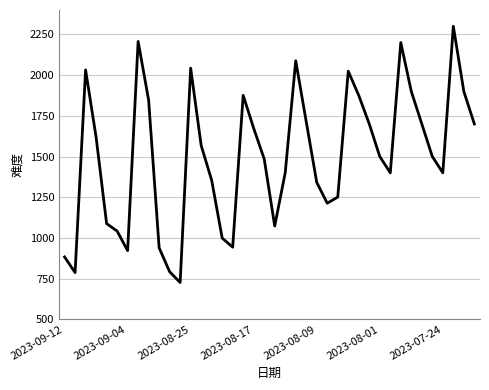

What is the maximum value shown in the chart?

2300